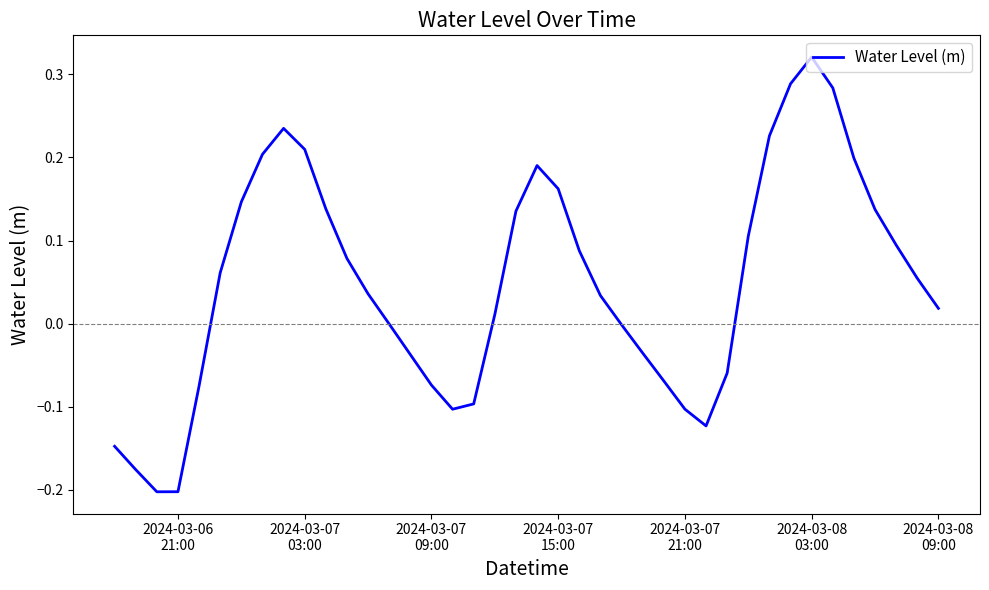

What is the difference between the maximum and minimum values?

0.5